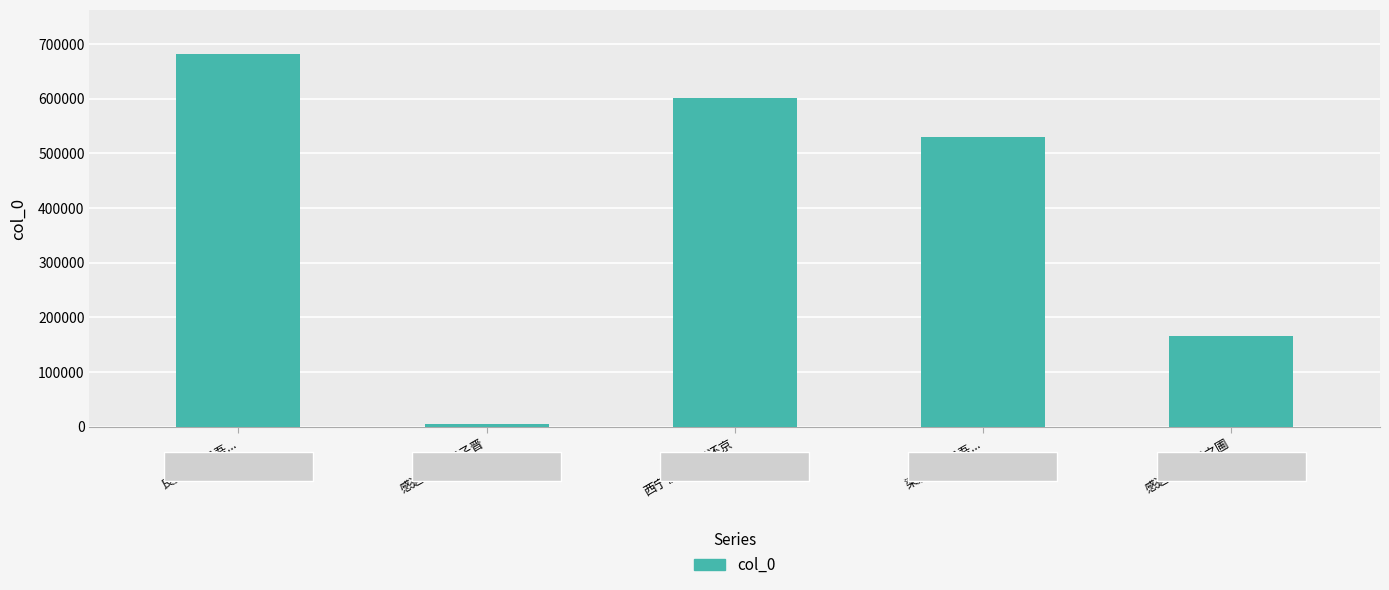

Reading left to right, list all the values displayed in this chart.

680992	5473	600544	530260	165717